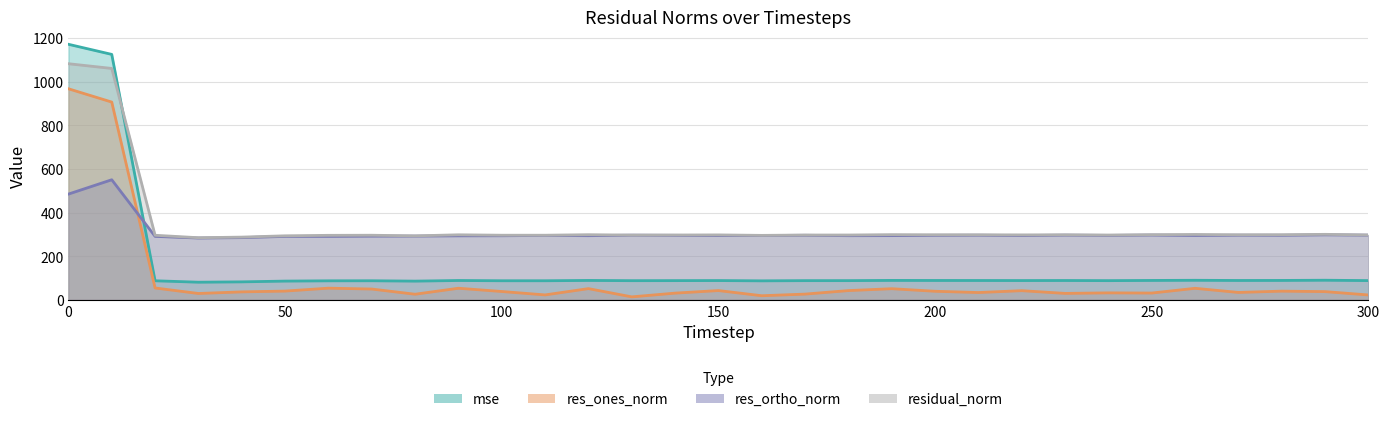

Where is the first local minimum for mse?

30